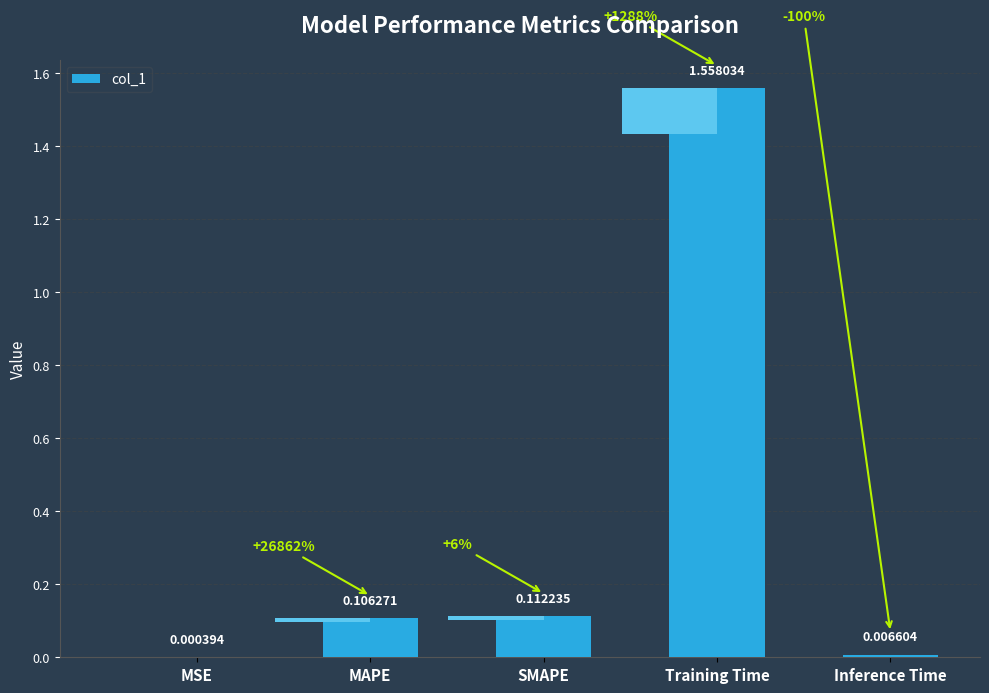

Reading left to right, list all the values displayed in this chart.

MSE=0.0	MAPE=0.1	SMAPE=0.1	Training Time=1.6	Inference Time=0.0